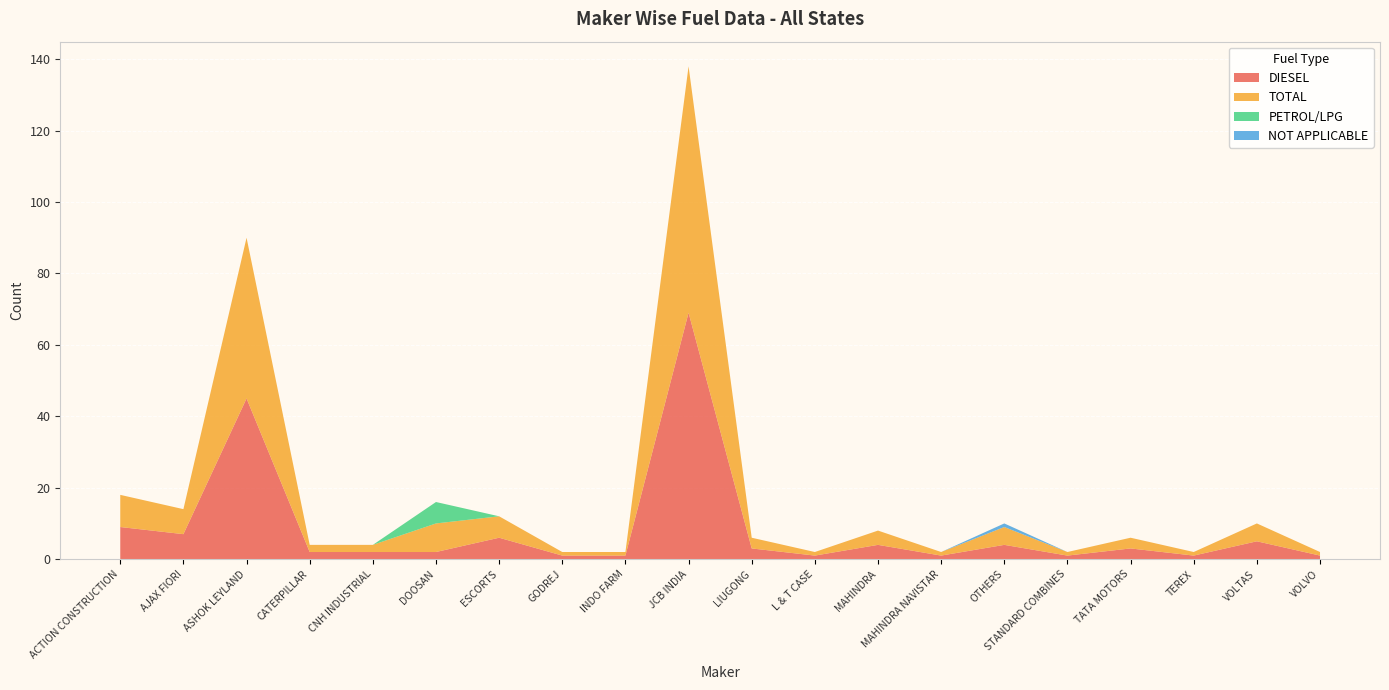

Reading left to right, list all the values displayed in this chart.

DIESEL: 9	7	45	2	2	2	6	1	1	69	3	1	4	1	4	1	3	1	5	1
TOTAL: 9	7	45	2	2	8	6	1	1	69	3	1	4	1	5	1	3	1	5	1
PETROL/LPG: 0	0	0	0	0	6	0	0	0	0	0	0	0	0	0	0	0	0	0	0
NOT APPLICABLE: 0	0	0	0	0	0	0	0	0	0	0	0	0	0	1	0	0	0	0	0